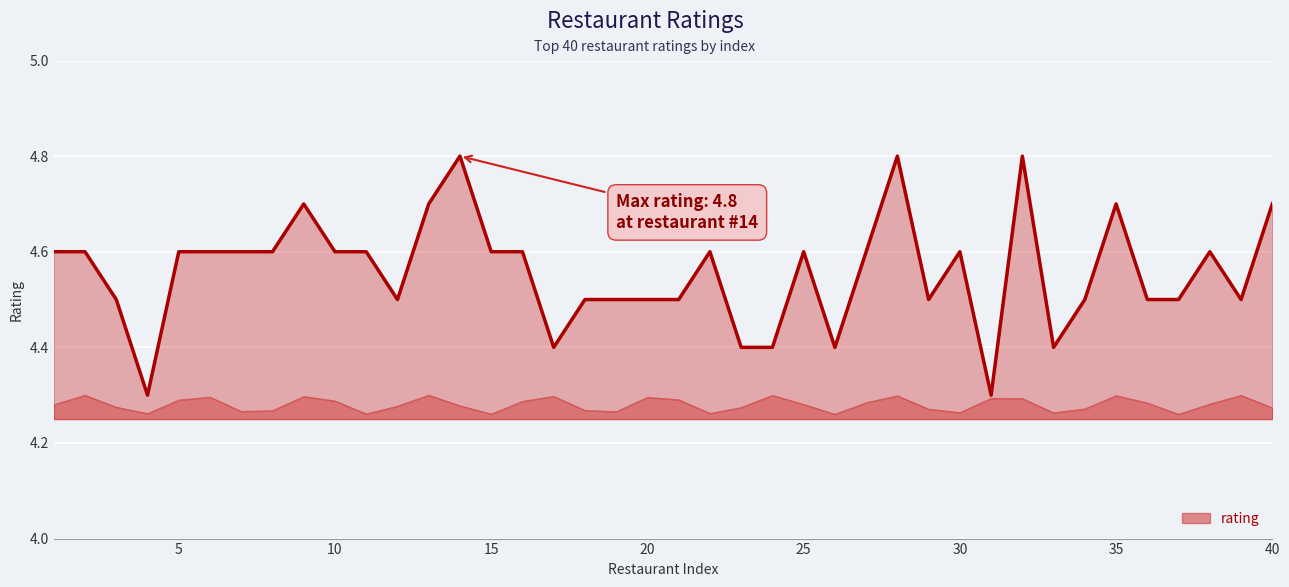

Where is the data nearest to the value 4?

4